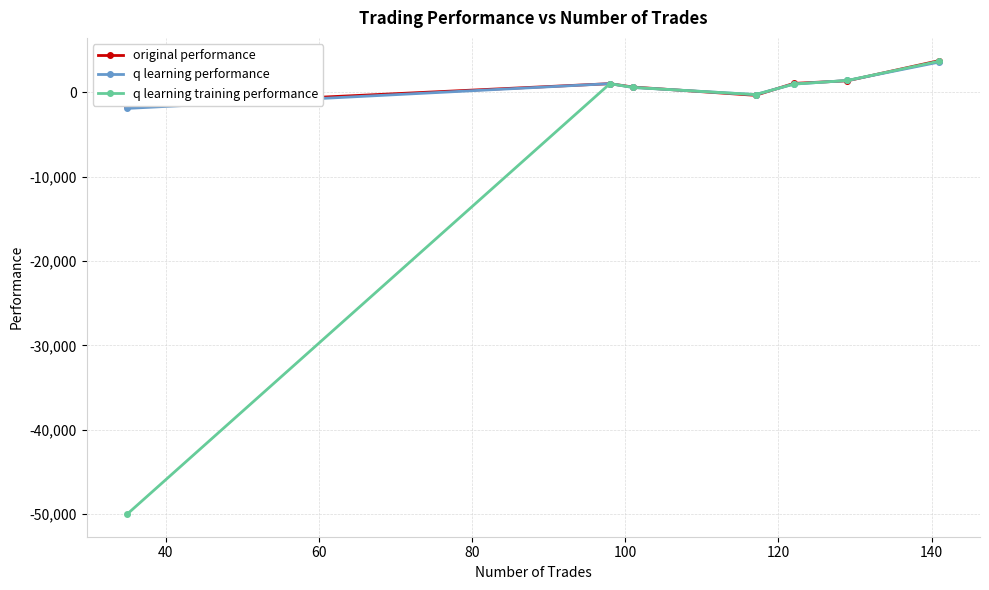

True or false: q learning training performance has more than 0 interior local peaks.

True